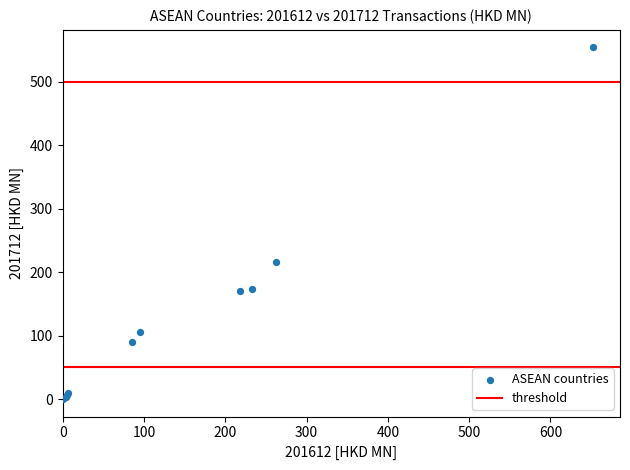

What Y value in the scatter plot is closest to 276?

216.0